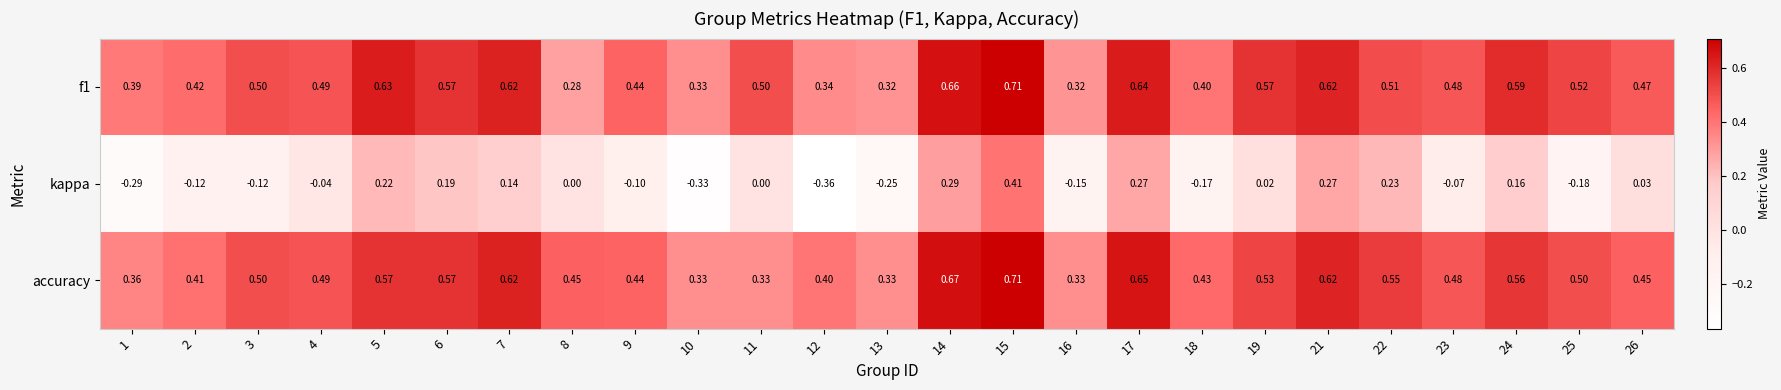

Which series has the widest spread of values?

kappa